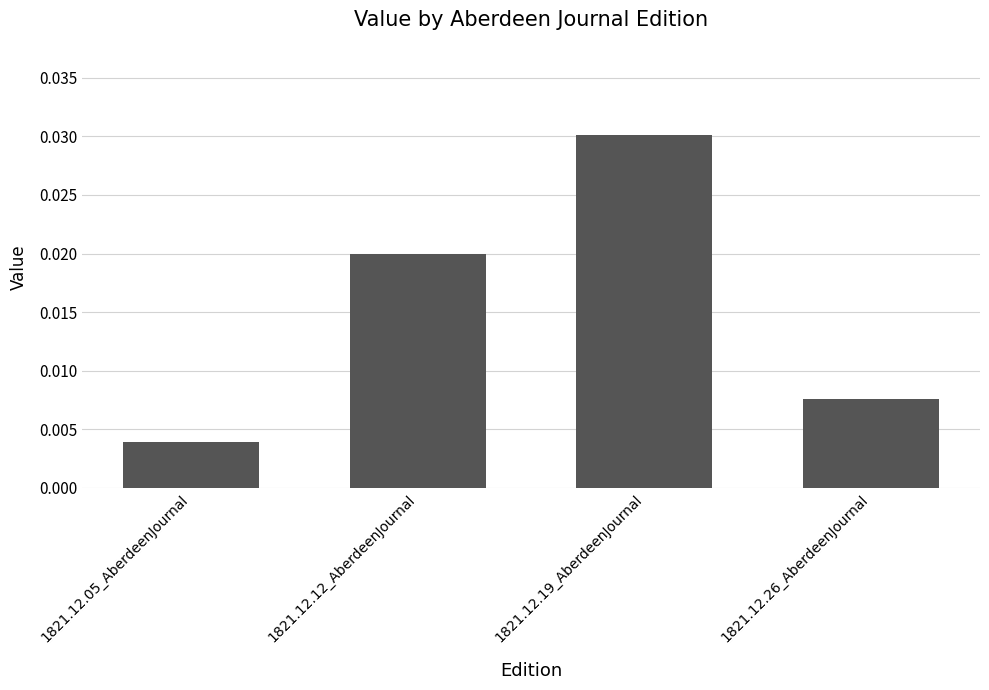

Rank the categories by value from lowest to highest.

1821.12.05_AberdeenJournal, 1821.12.26_AberdeenJournal, 1821.12.12_AberdeenJournal, 1821.12.19_AberdeenJournal